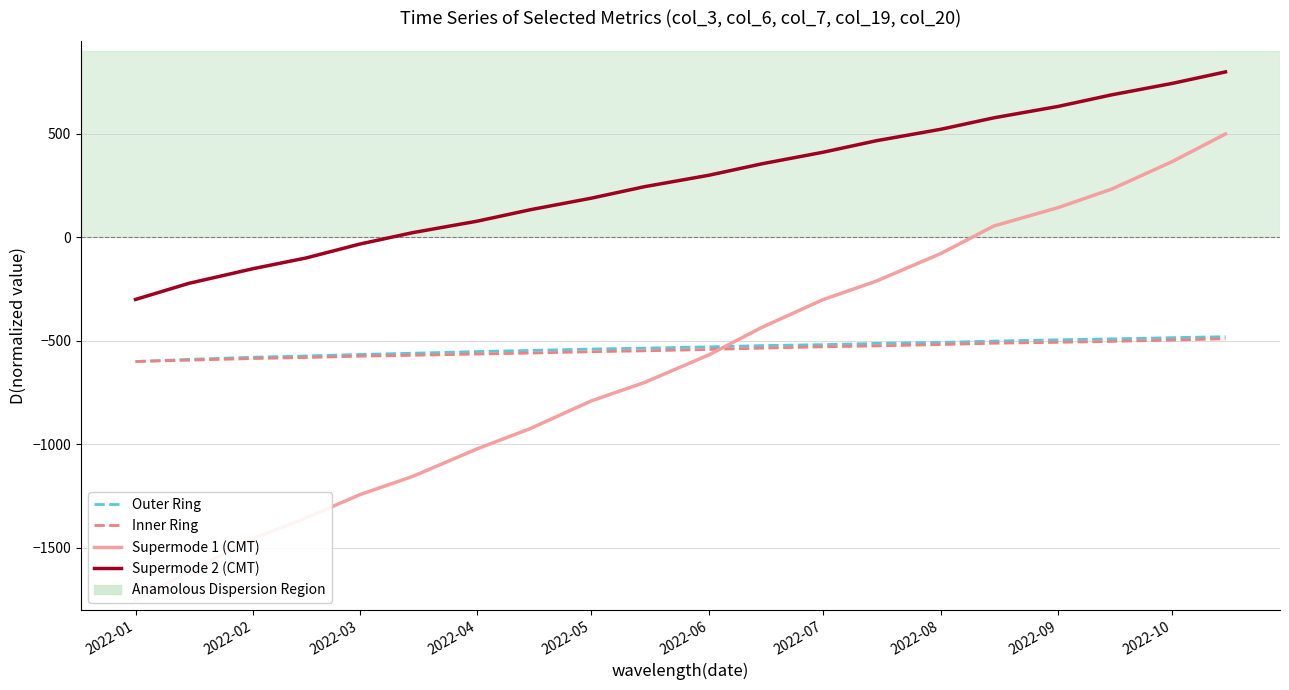

How many data points in Supermode 1 (CMT) are above -567?

9